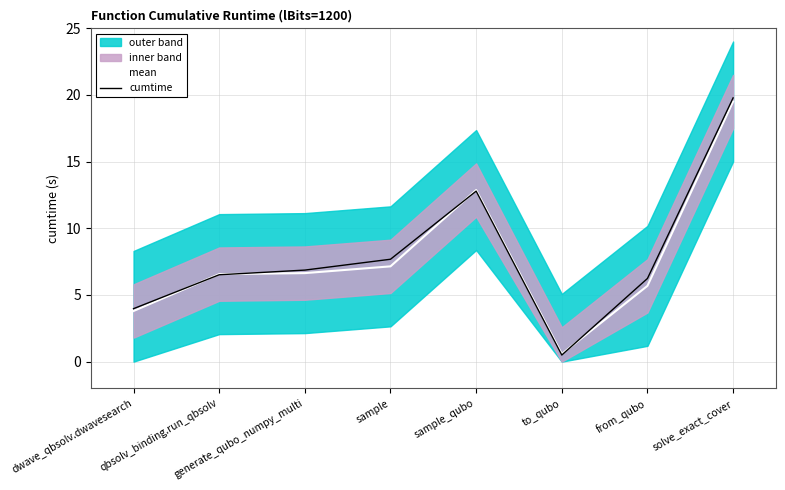

Which series ends up on top after the final intersection of mean and cumtime?

cumtime